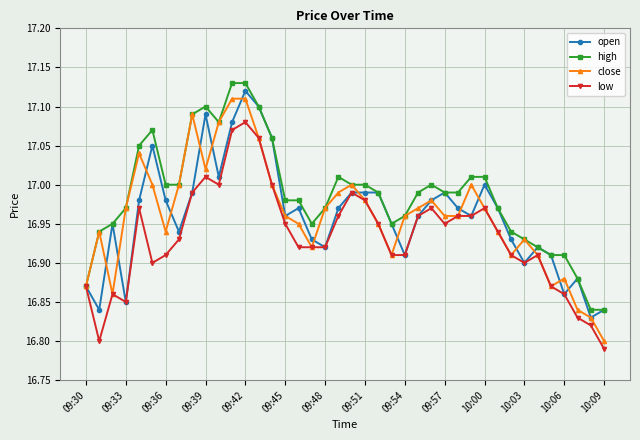

Which series has the largest total across all categories?

high